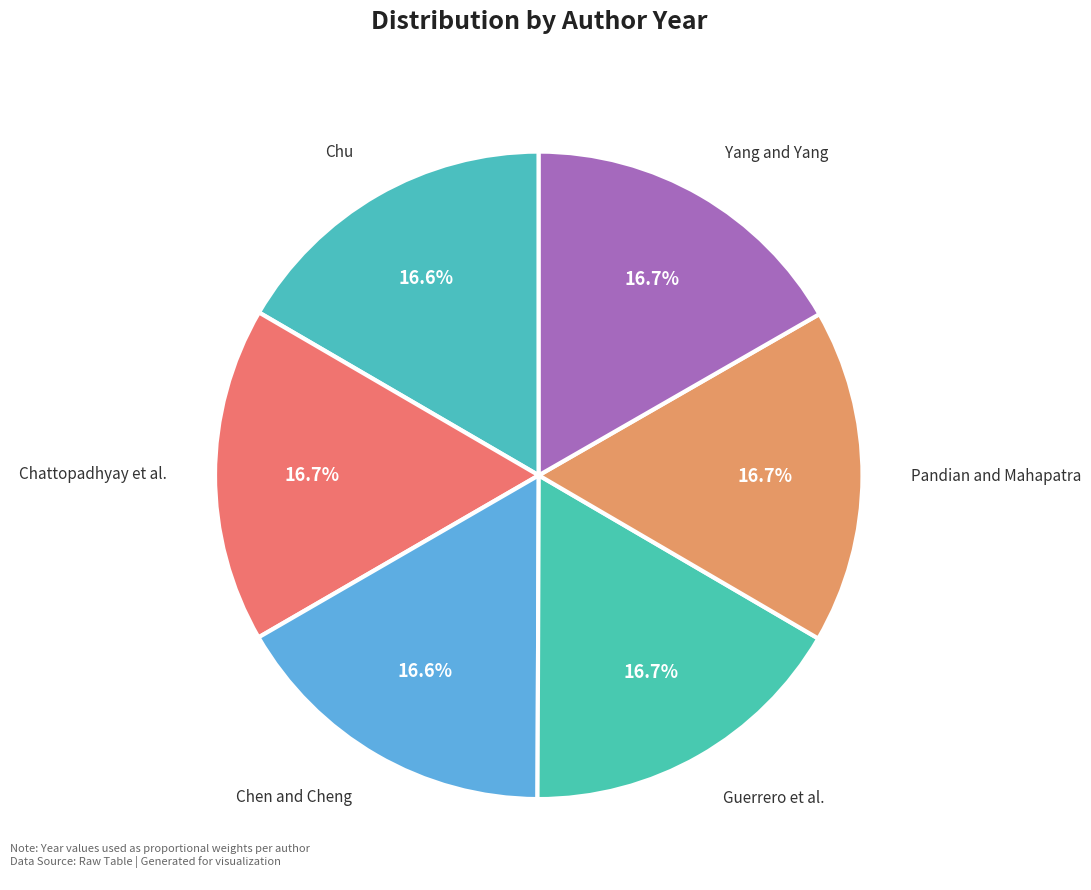

Rank the categories by value from lowest to highest.

Chen and Cheng, Chu, Guerrero et al., Yang and Yang, Pandian and Mahapatra, Chattopadhyay et al.